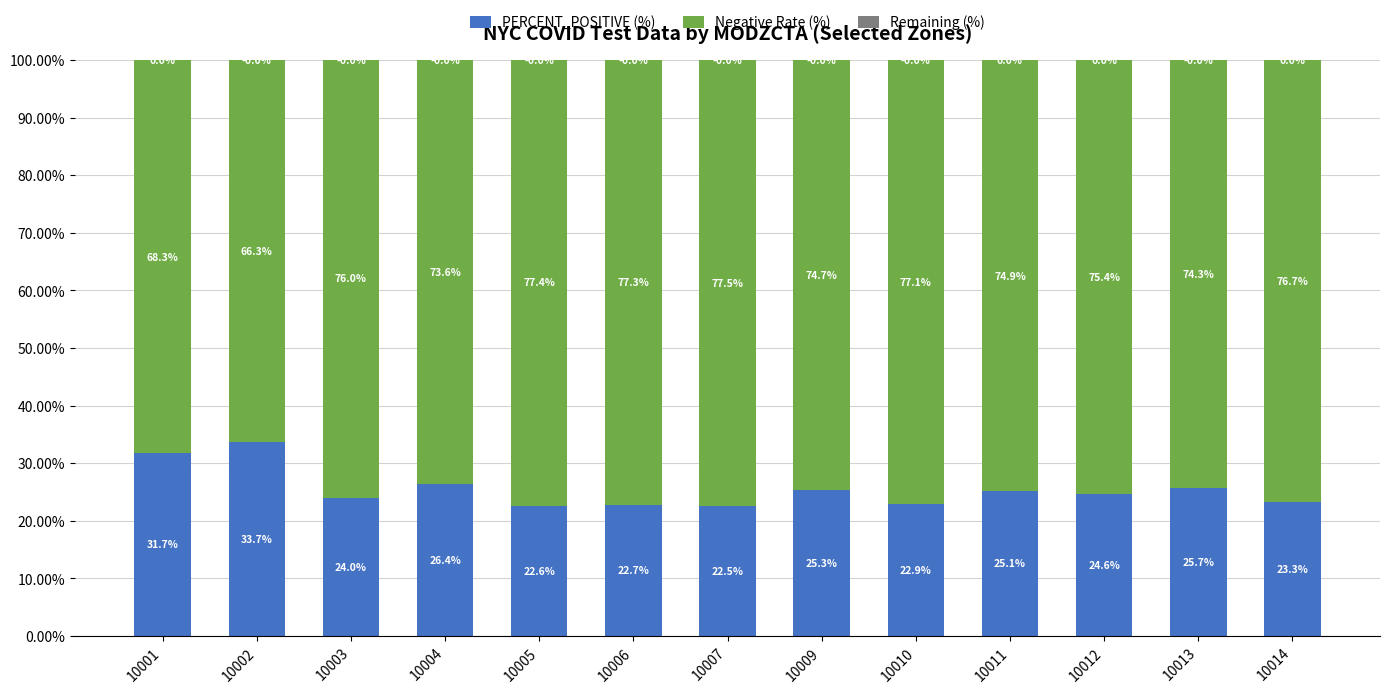

At which category is the sum across all series the highest?

10004